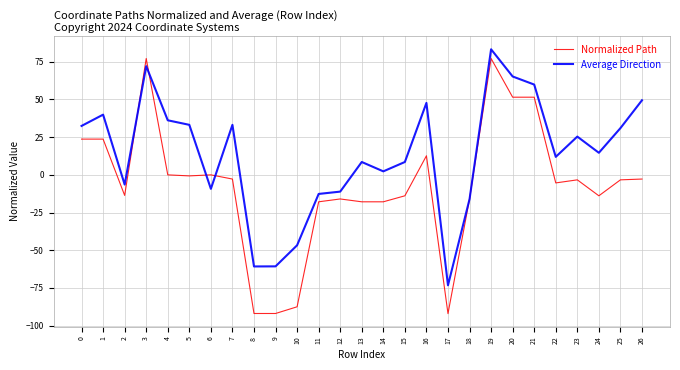

Is it true that Normalized Path equals 42.5 at 3?

False